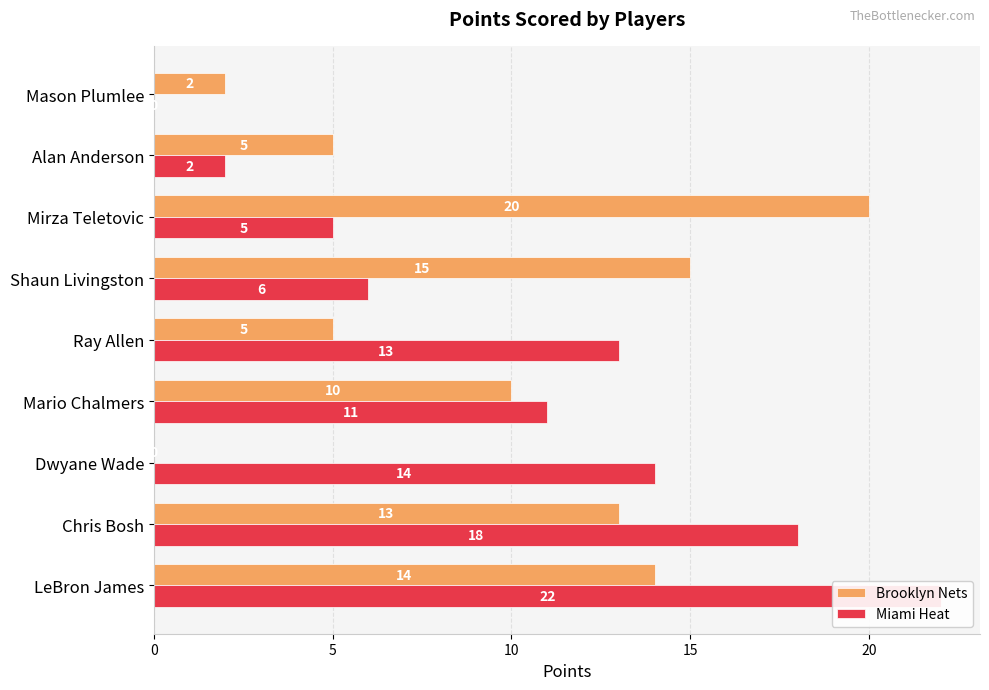

How many values in Miami Heat are above zero?

8